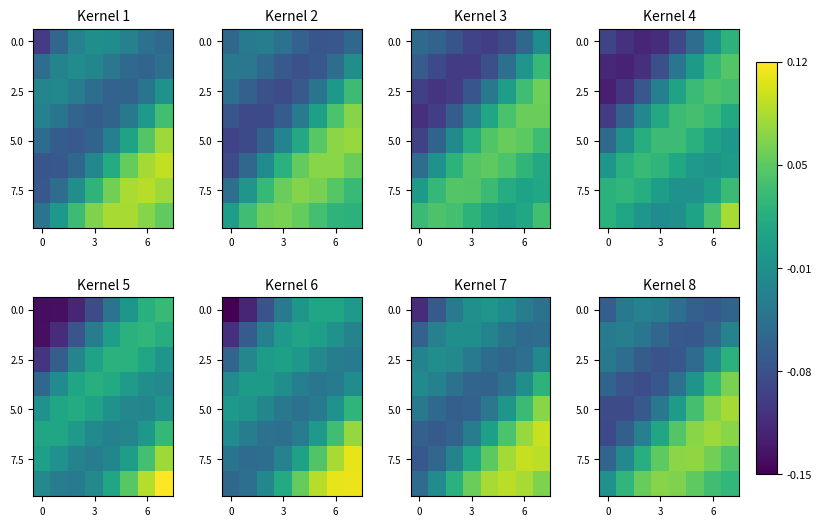

What is the minimum value for 2.5?

-0.1